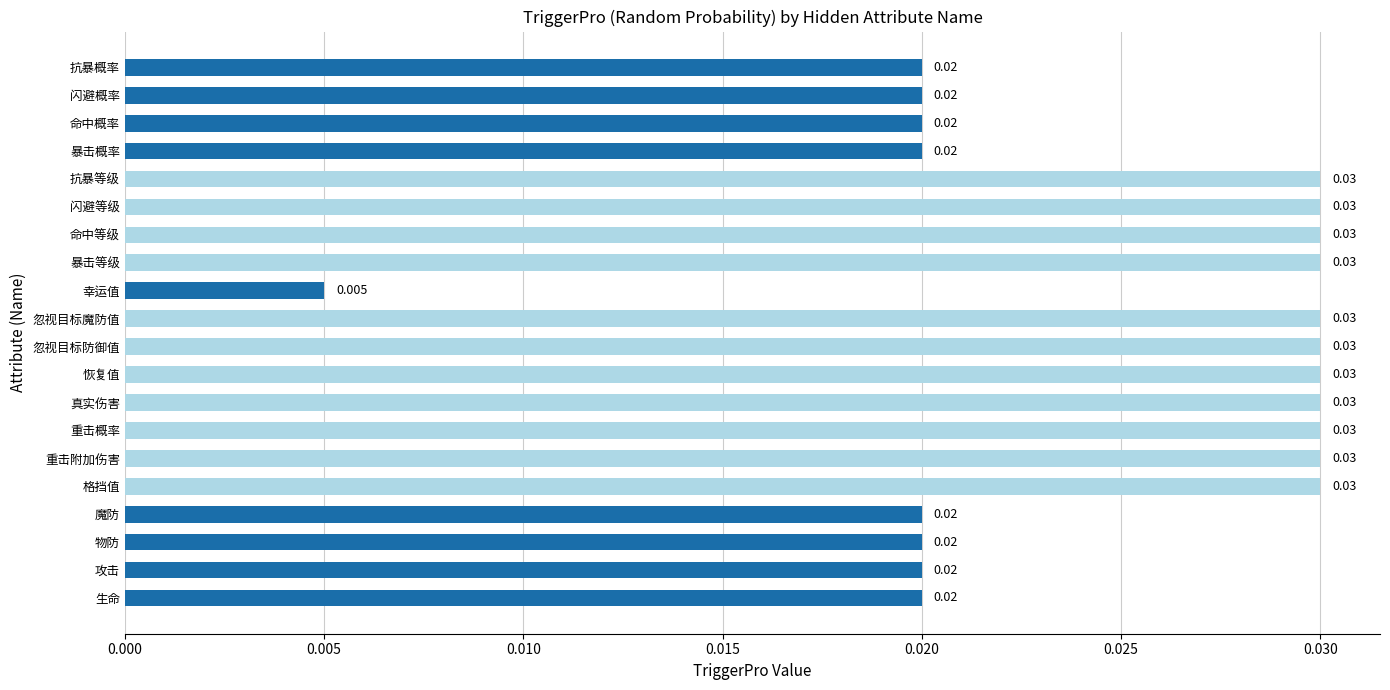

At which label is the value closest to 0?

幸运值